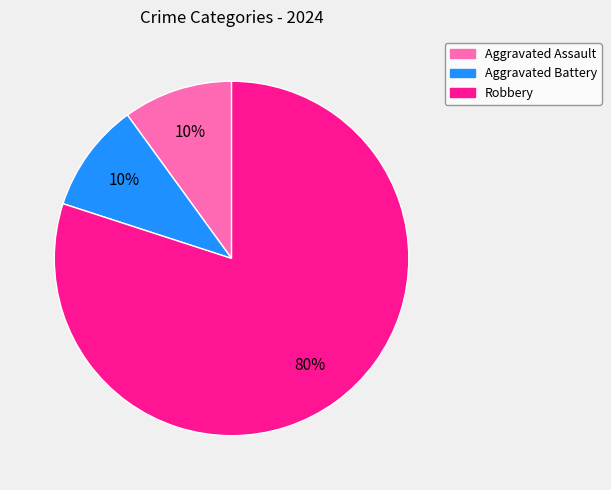

To the nearest percent, what portion does Robbery represent?

80%